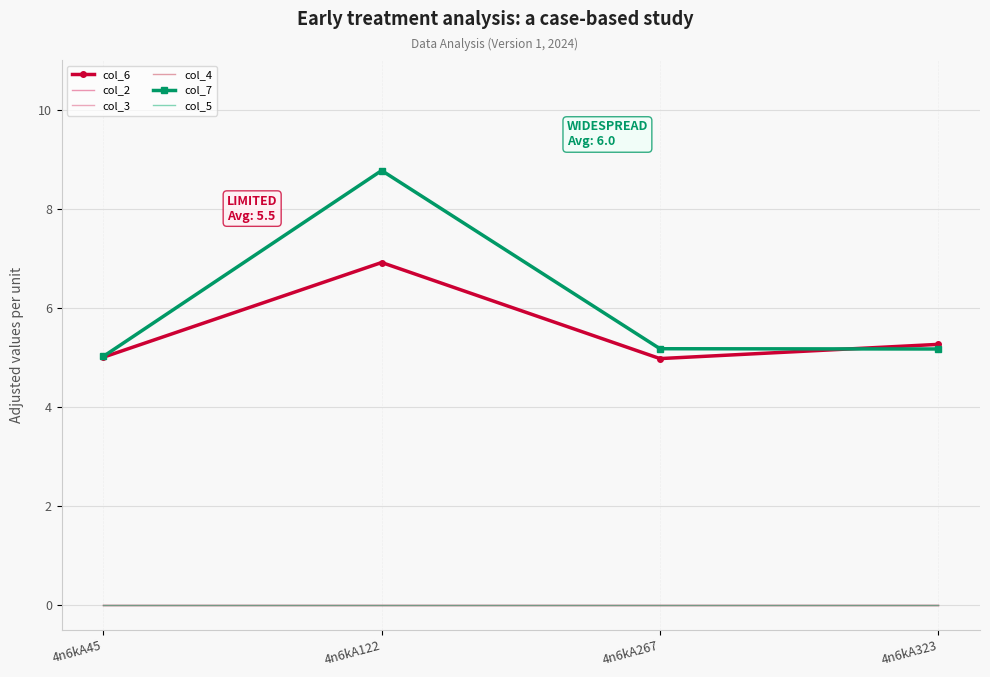

True or false: col_2 and col_4 intersect in this chart.

False